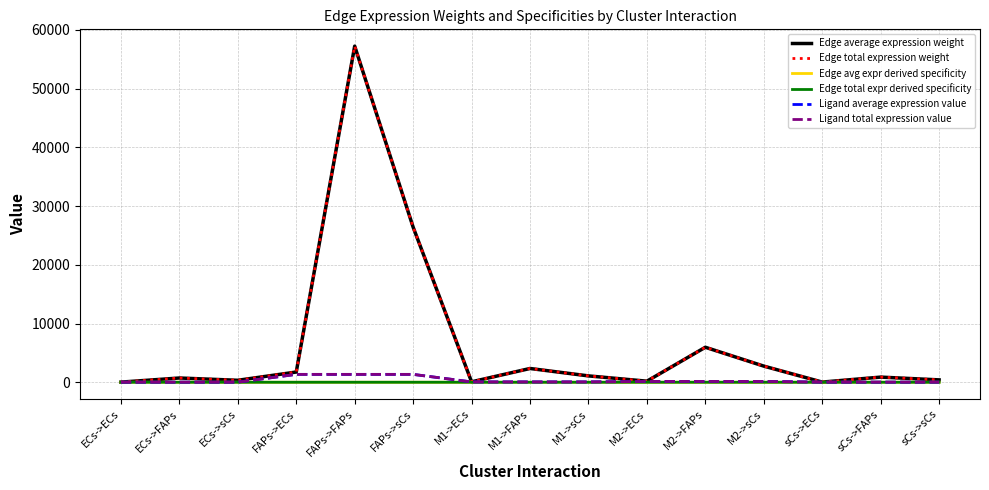

What is the difference between the Ligand average expression value values at M2->sCs and M1->ECs?

84.6